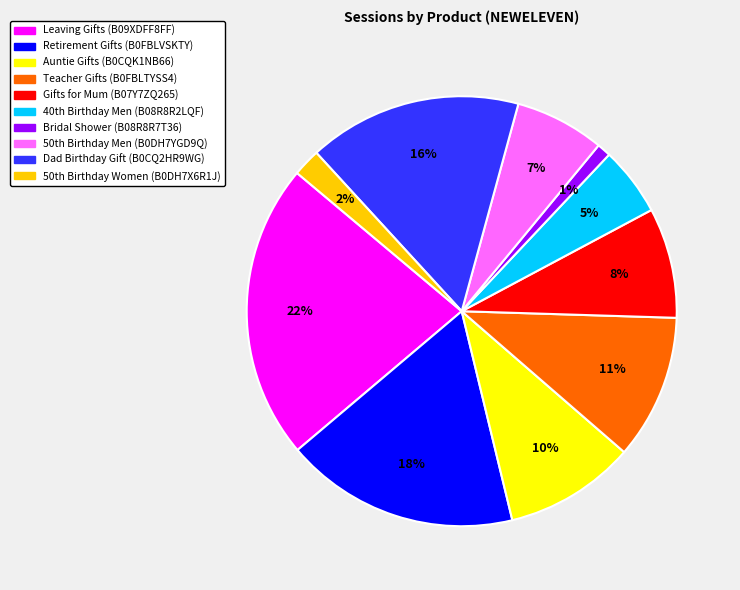

Is there any slice that represents more than half of the pie?

No